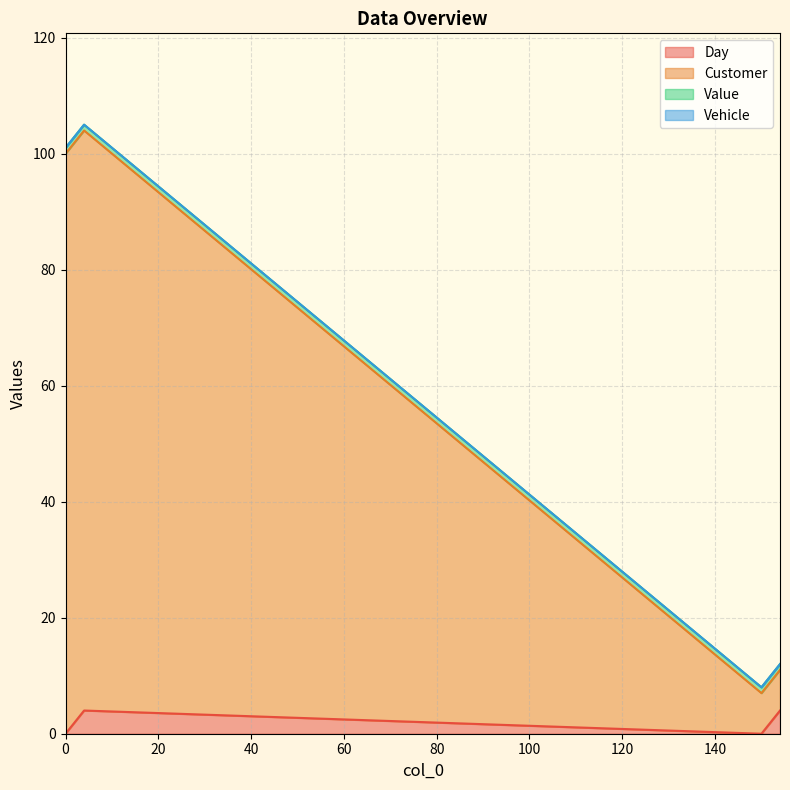

At which category does Customer reach its first local peak?

4